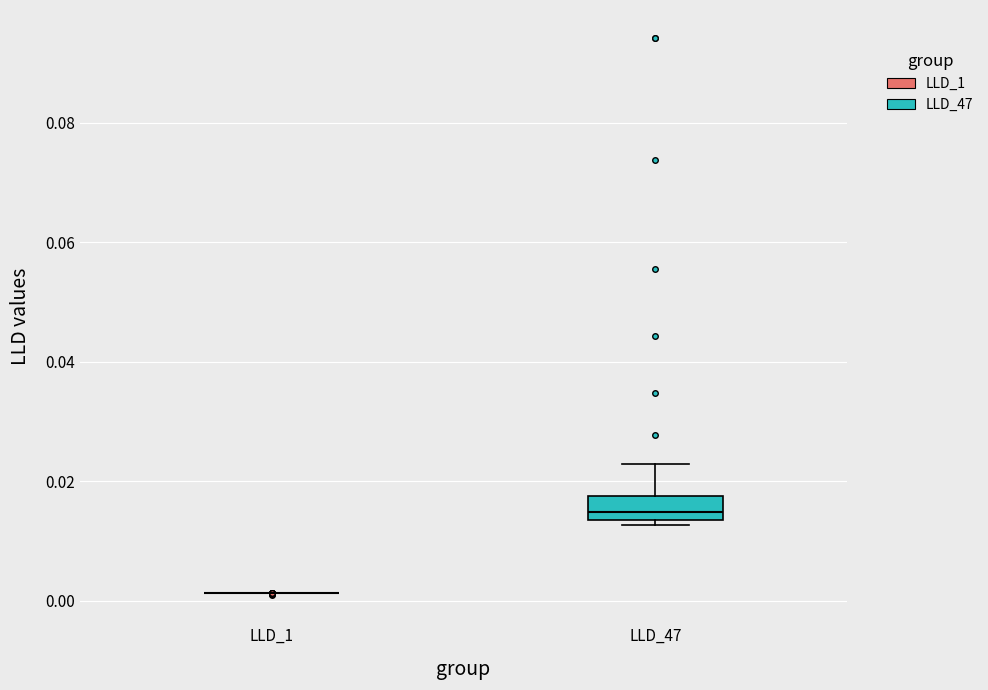

Comparing the boxes themselves (not the whiskers), which one is the tallest?

LLD_47